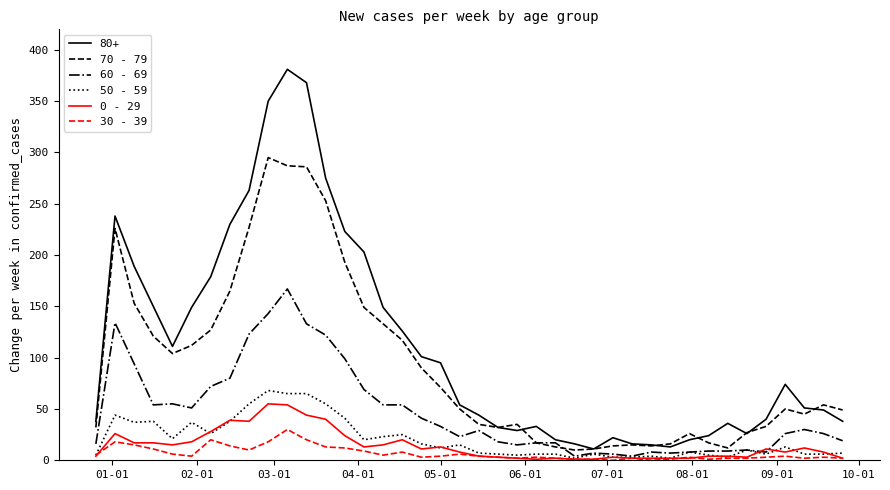

True or false: 30 - 39 and 70 - 79 cross at least once.

False